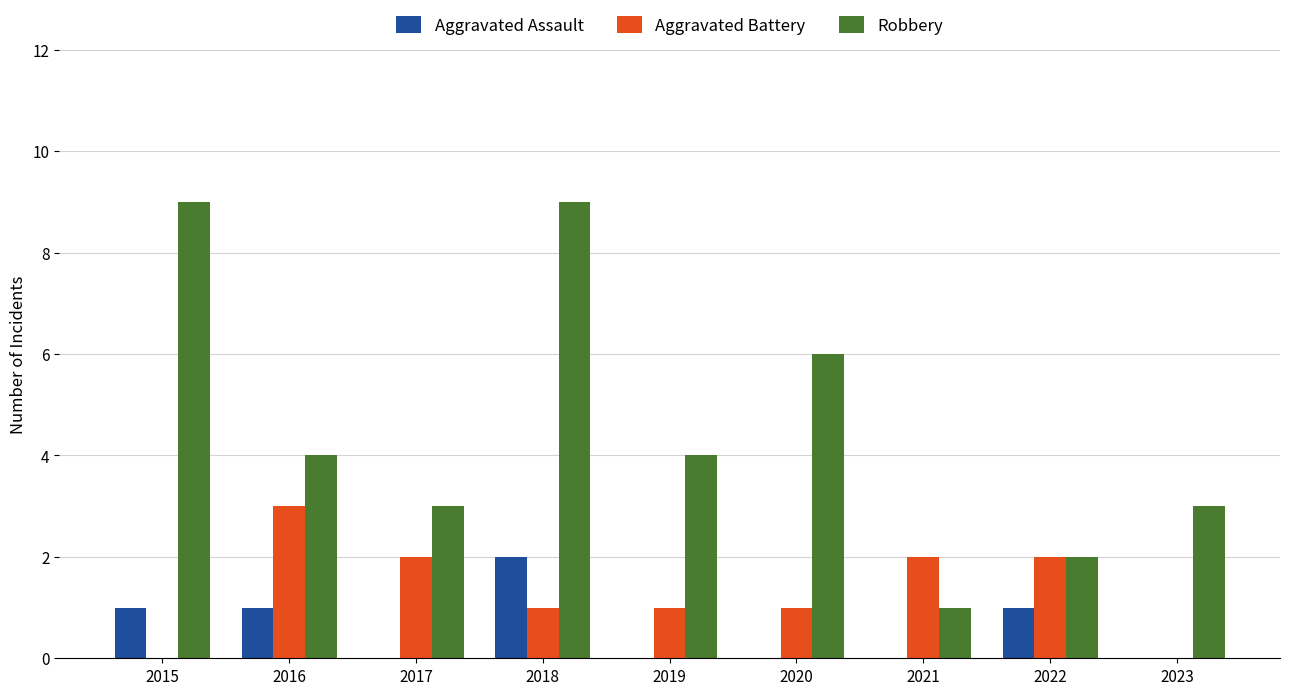

Are the bars grouped side by side (vs. stacked)?

Yes